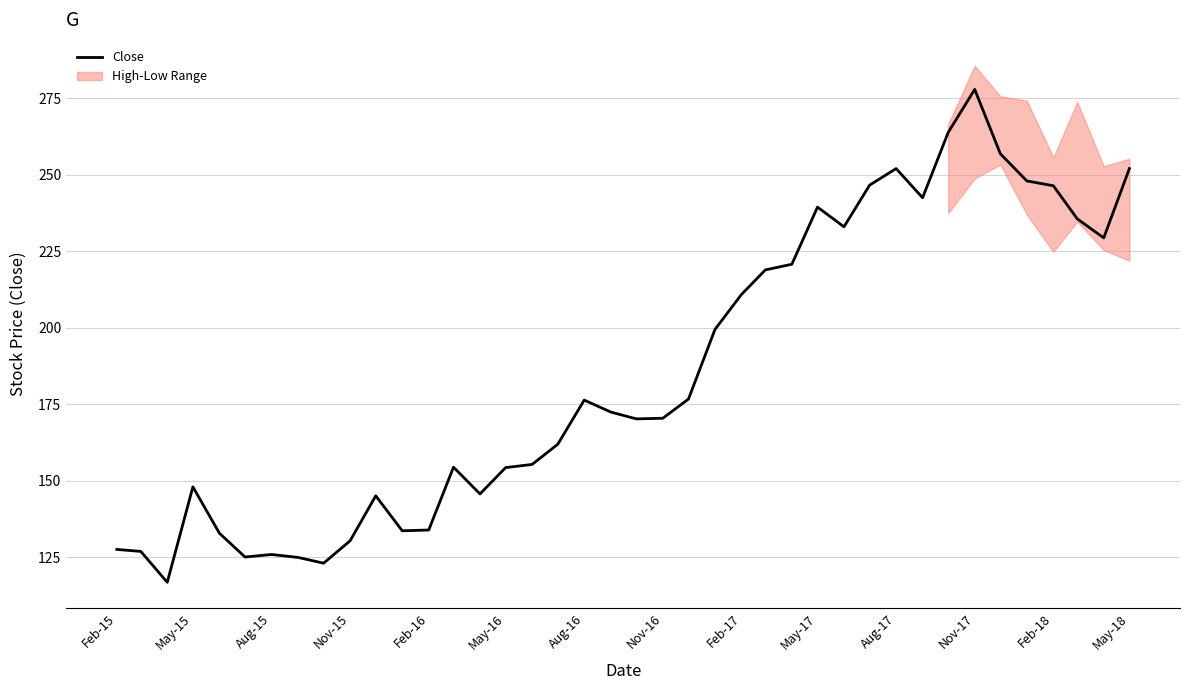

What is the sum of all values?

7407.9